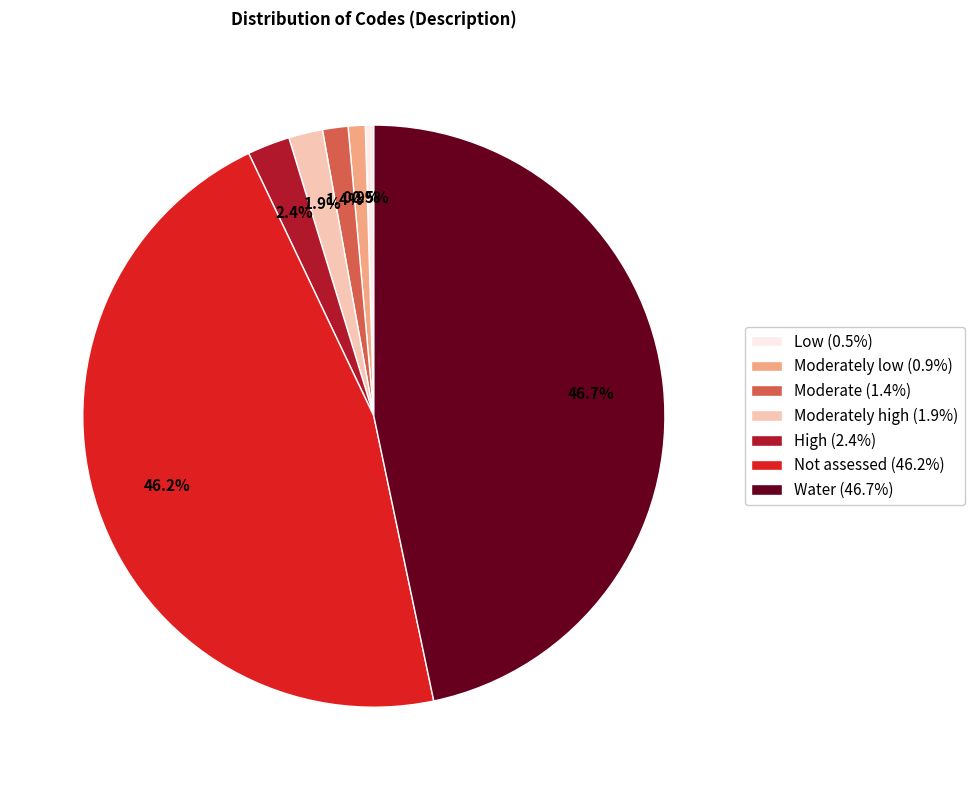

Is there a majority slice in this chart?

No